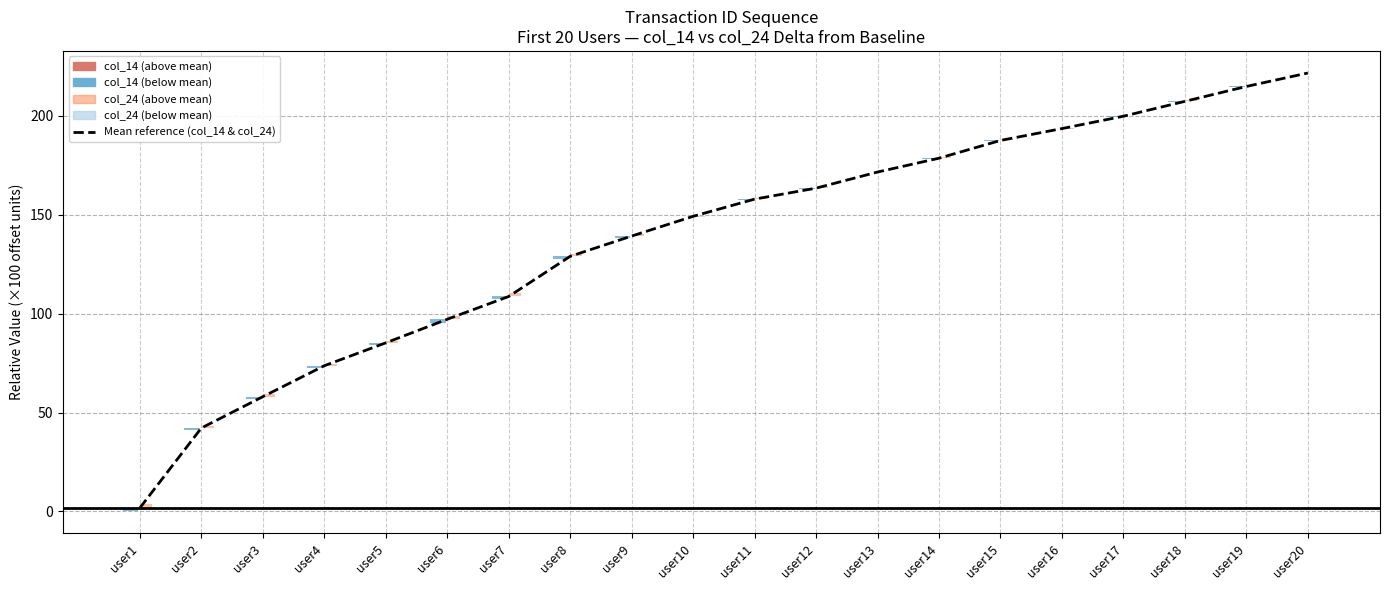

How many values are below 157?

10